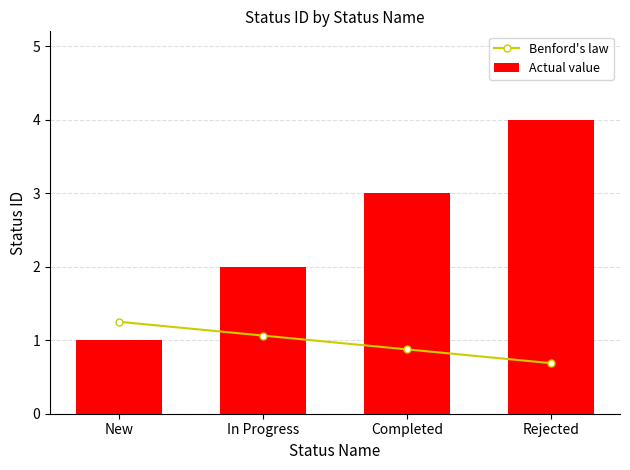

What is the label of the 2nd bar from the right?

Completed